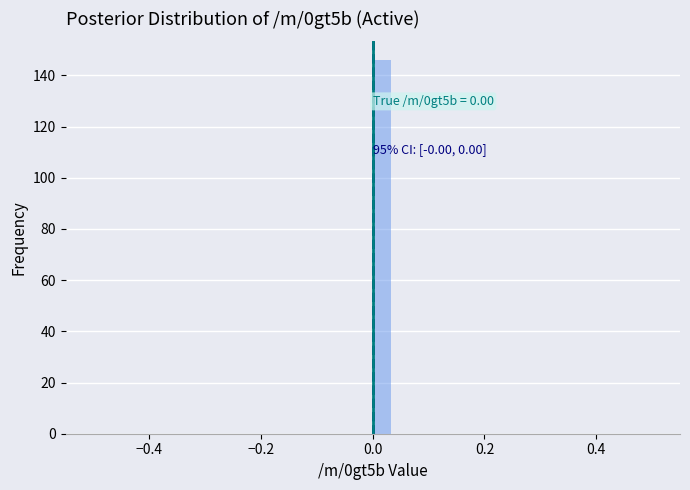

Read against the x-axis, roughly where is the centre of the tallest bar?

0.02